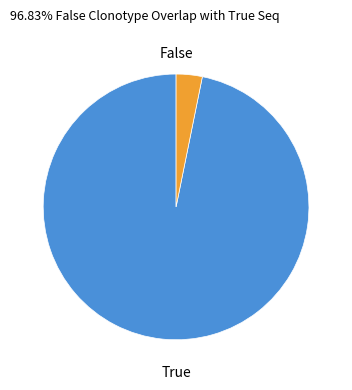

Does any single category account for the majority?

Yes